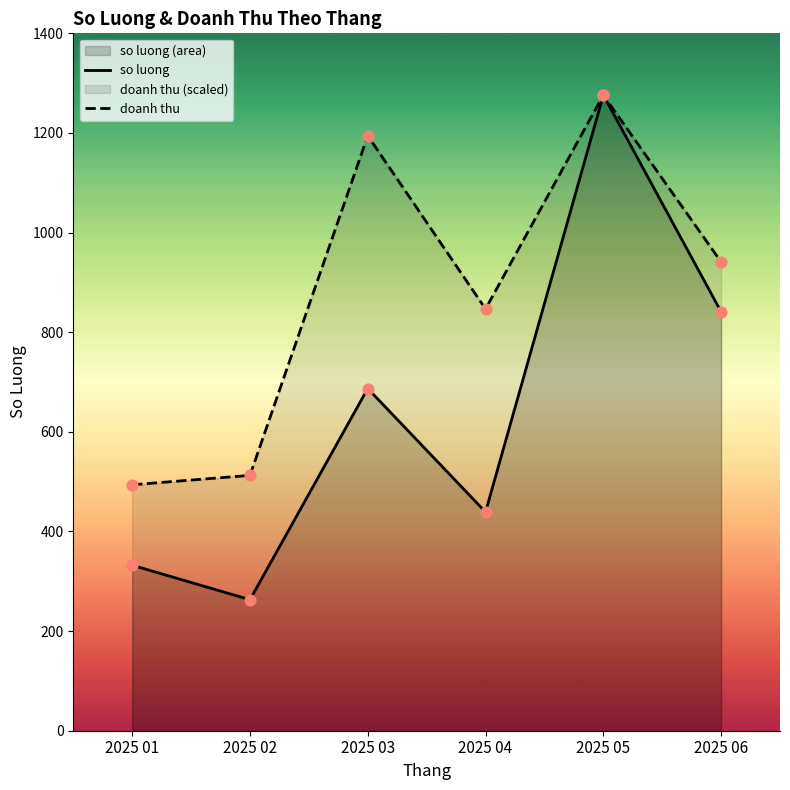

What is the total value across all series at 2025 06?

1782.1